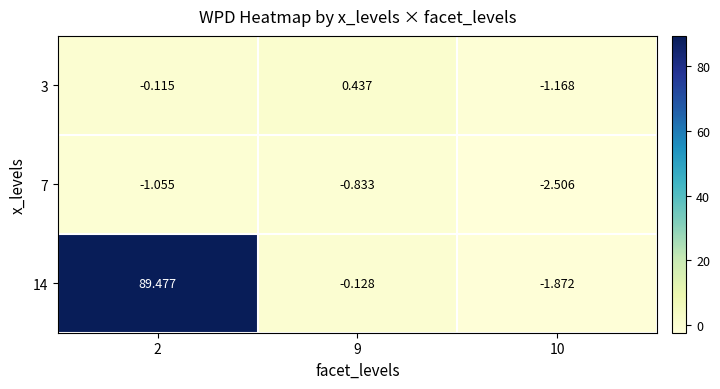

Is the value of 14 at 9 greater than the value of 3 at 10?

Yes